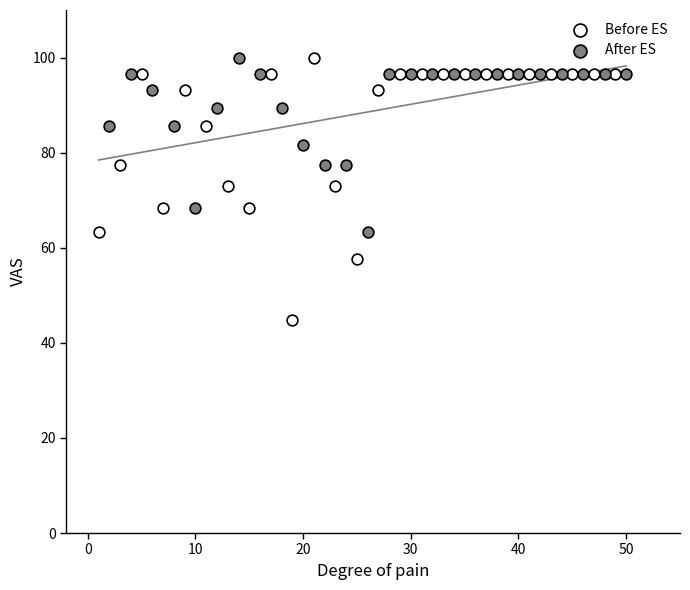

Which series has the largest Y range (max minus min)?

Before ES